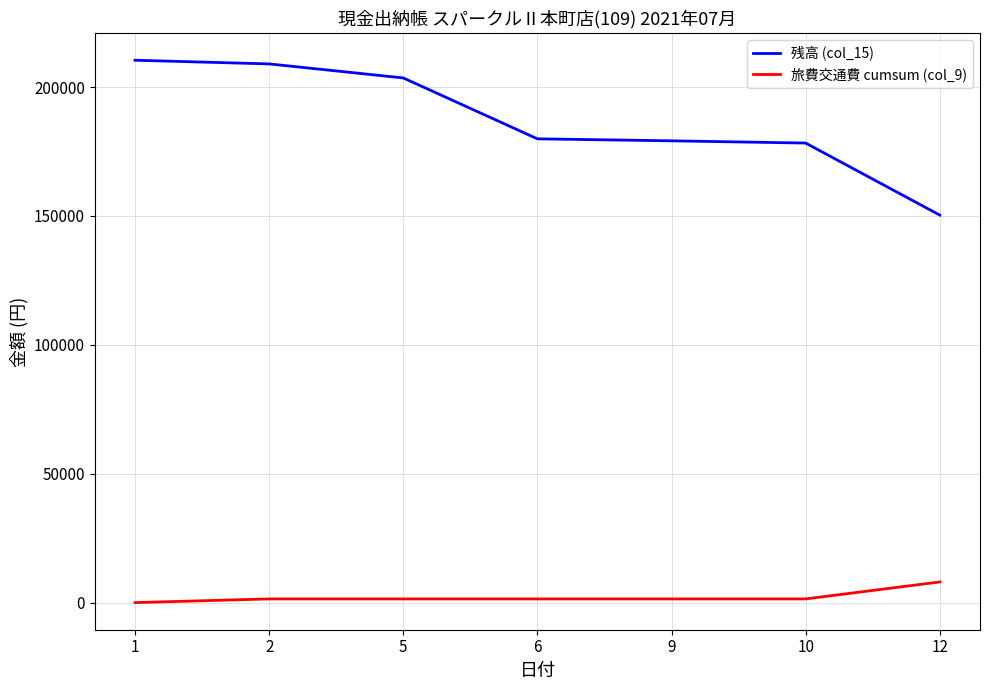

Which series has the largest range (max minus min)?

残高 (col_15)